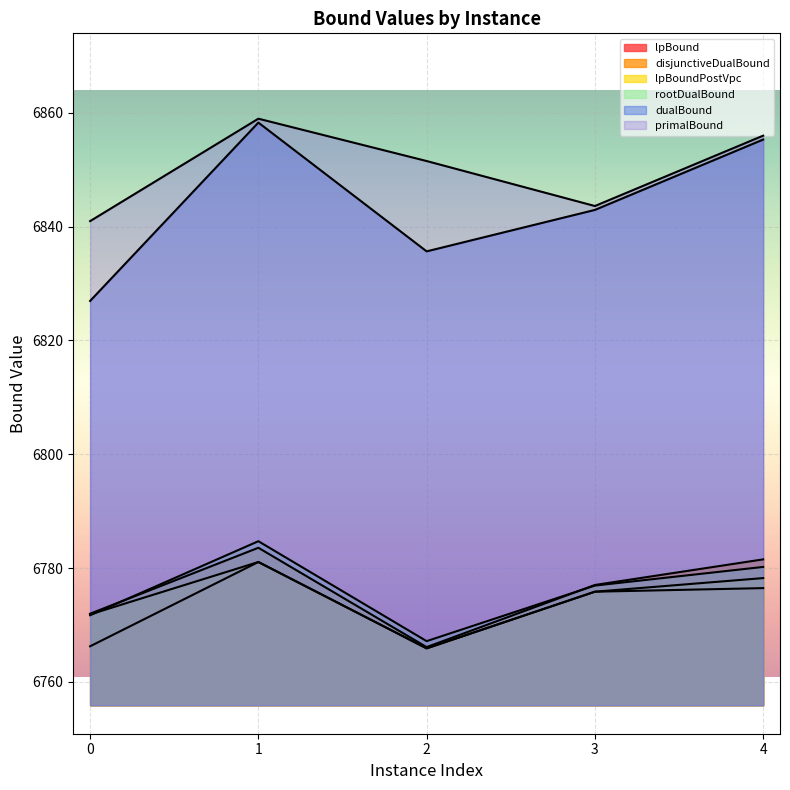

What is the average value of the disjunctiveDualBound series?

6776.0